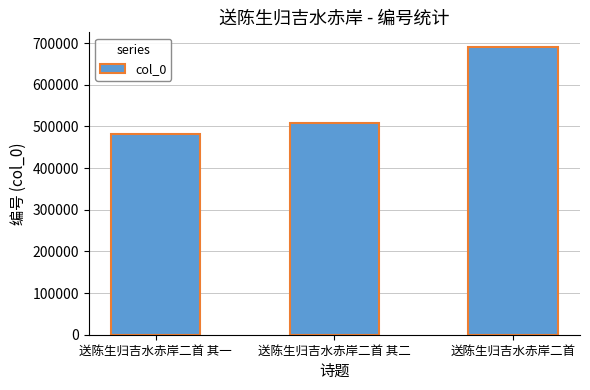

List the labels in order of value, smallest first.

送陈生归吉水赤岸二首 其一, 送陈生归吉水赤岸二首 其二, 送陈生归吉水赤岸二首